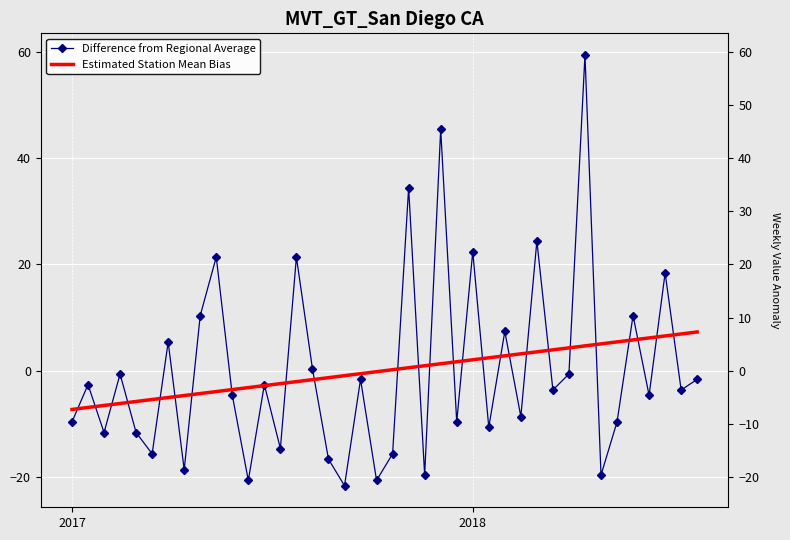

What are all the series names shown in the legend?

Difference from Regional Average, Estimated Station Mean Bias